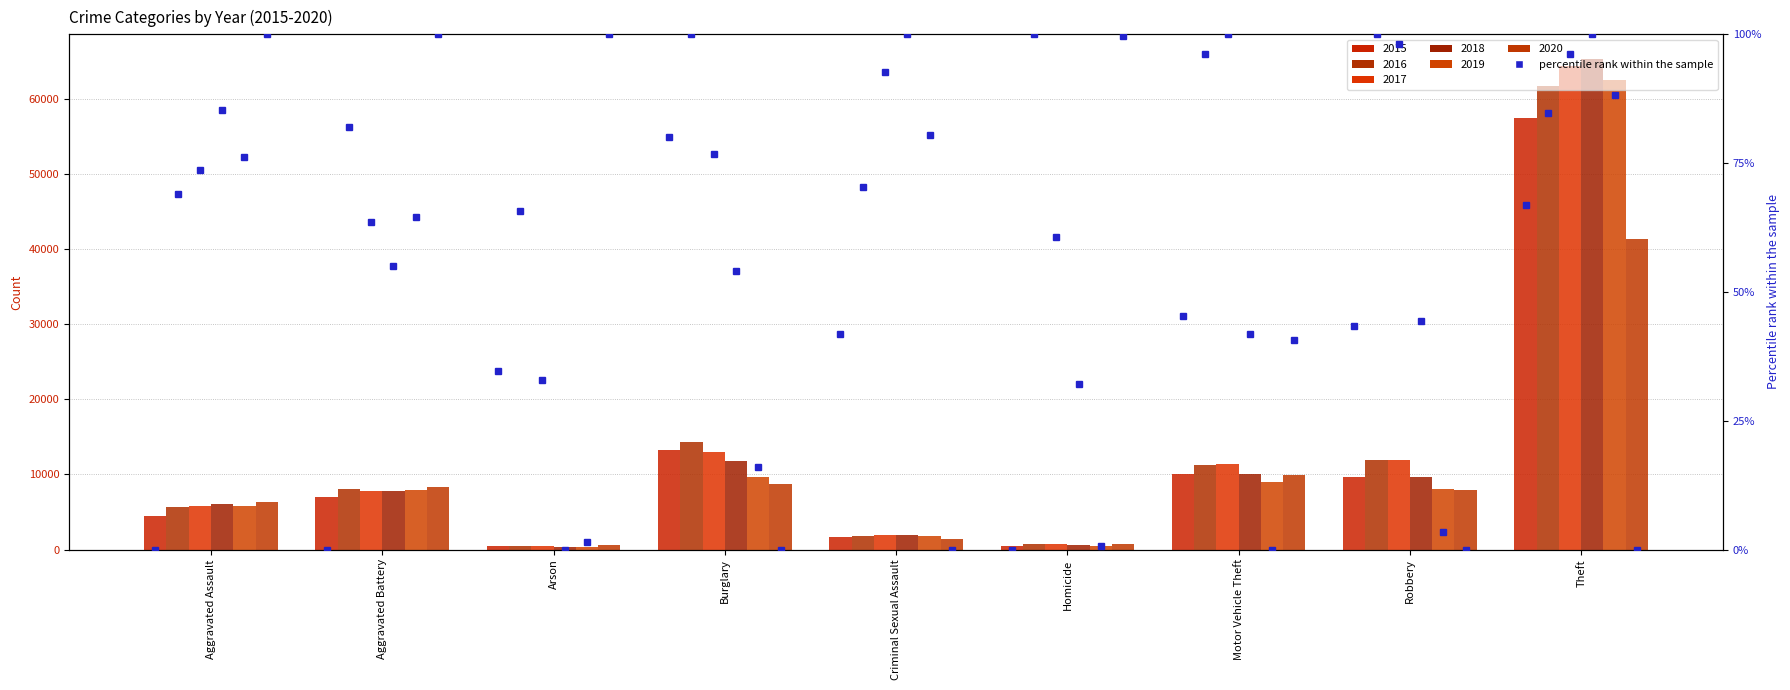

Rank the series by their maximum value, from lowest to highest.

2020, 2015, 2016, 2019, 2017, 2018